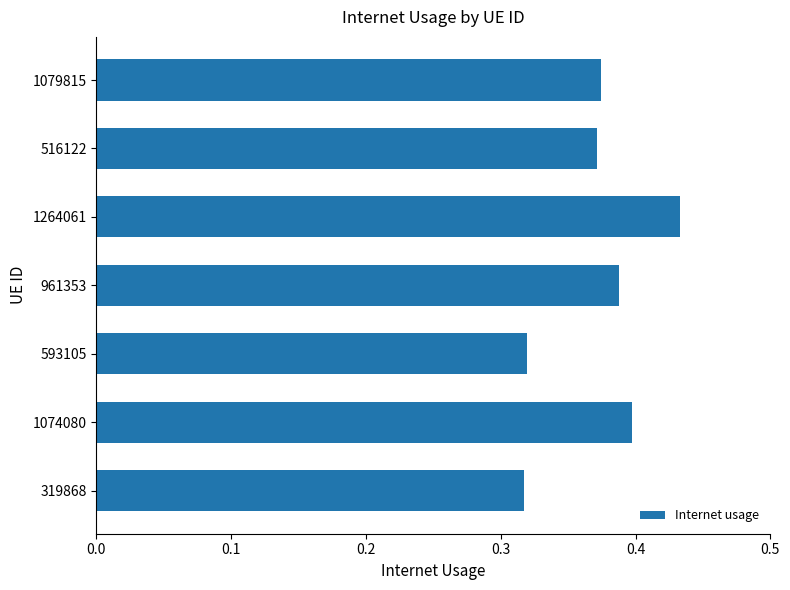

What is the sum of the values at 1074080 and 1264061?

0.8